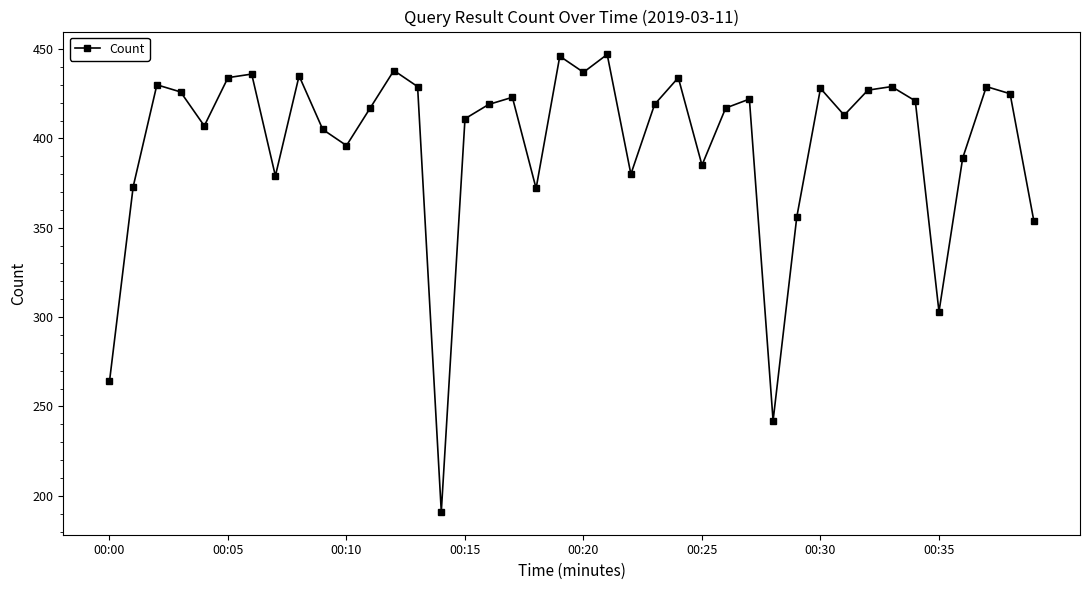

How many interior local peaks (higher than both neighbors) does the data have?

12